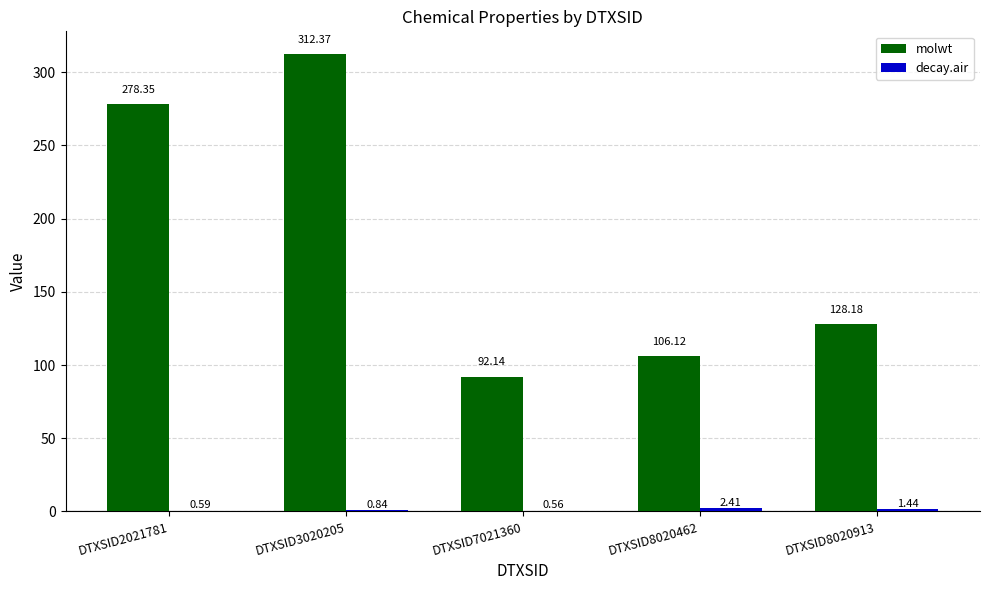

What is the total value across all series at DTXSID2021781?

278.9